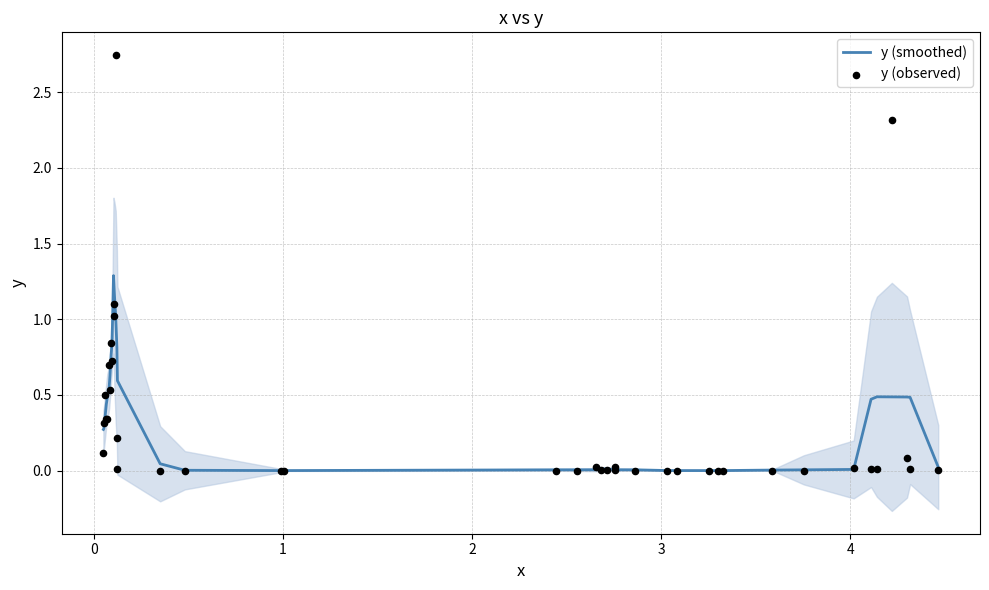

What are all the series names shown in the legend?

y (smoothed), y (observed)